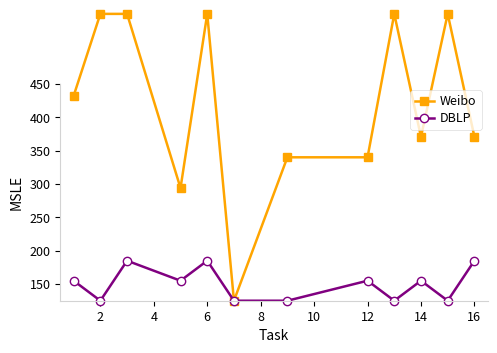

At which label does DBLP reach its minimum?

2